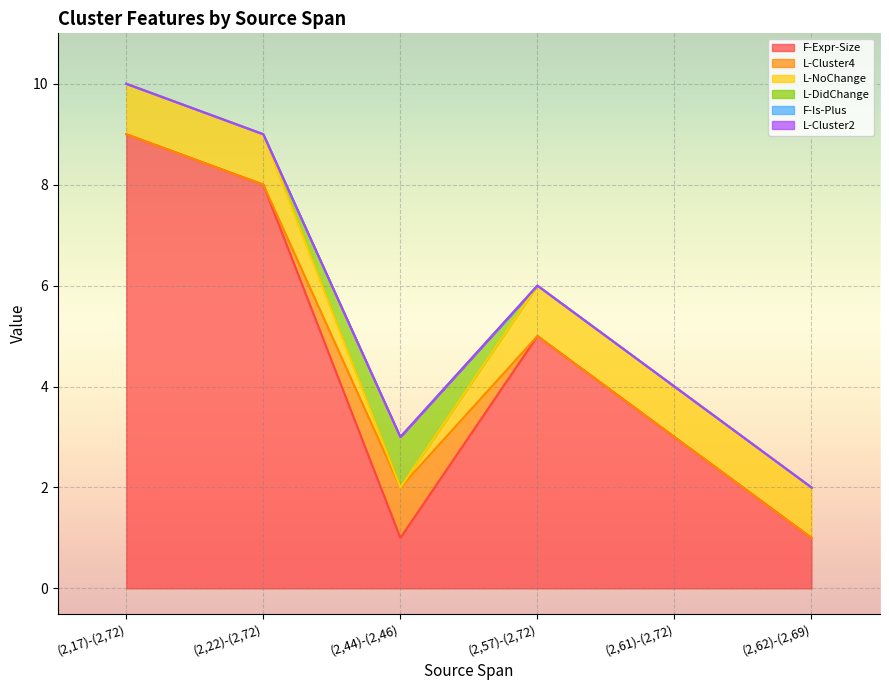

True or false: L-NoChange and L-DidChange cross at least once.

True